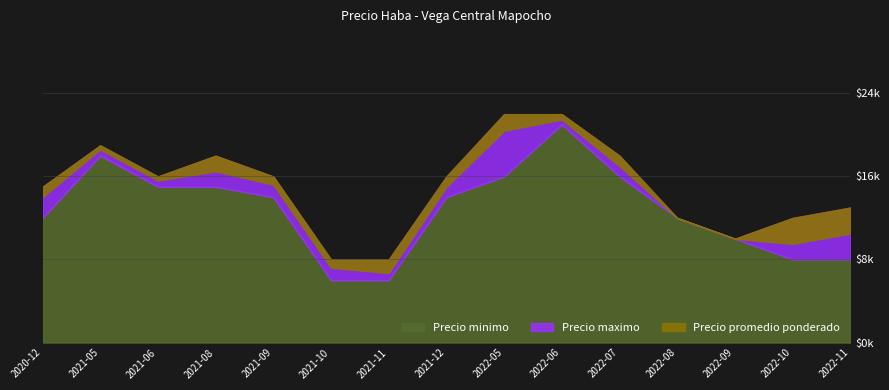

What is the difference between the highest and lowest values at 2021-05?

1.0